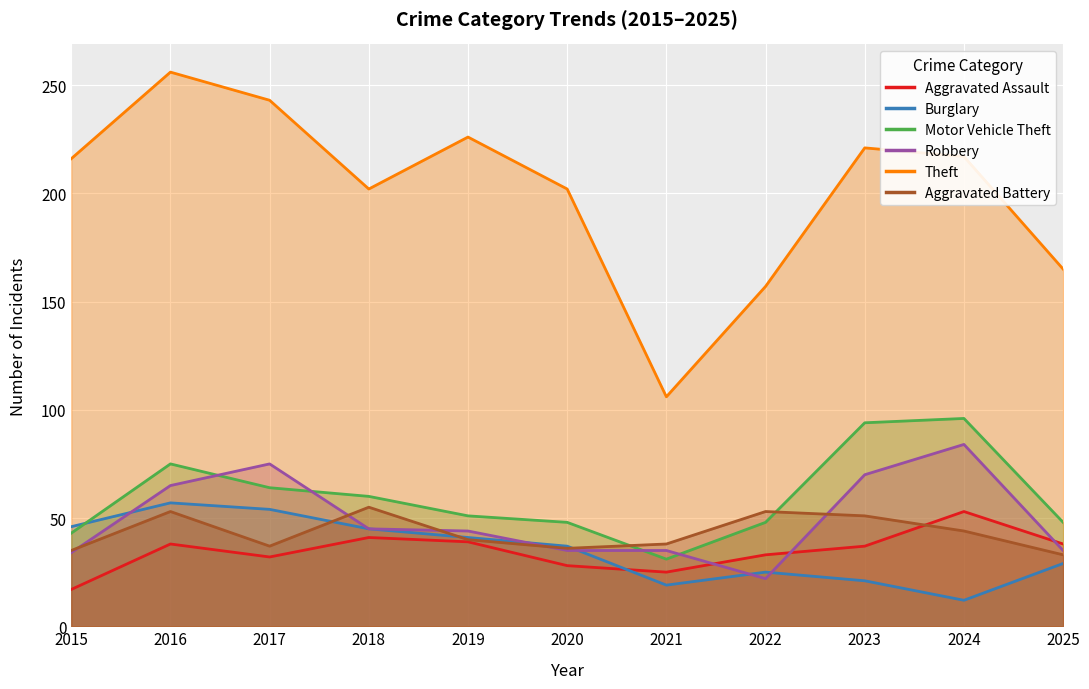

What is the sum of the Motor Vehicle Theft values at 2024 and 2021?

127